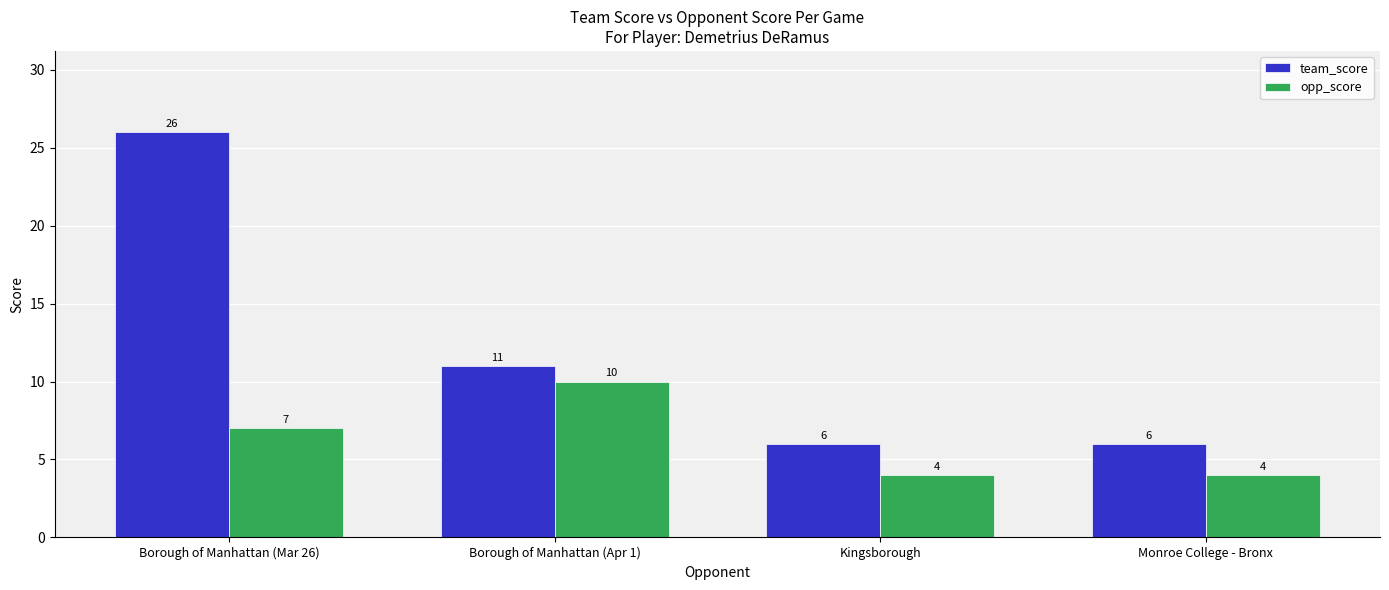

List the series in order of their peak value, highest first.

team_score, opp_score